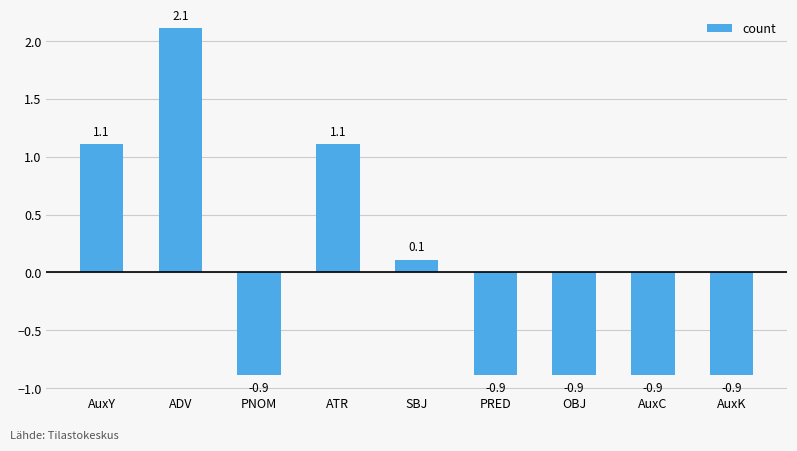

What position from the left is SBJ?

5